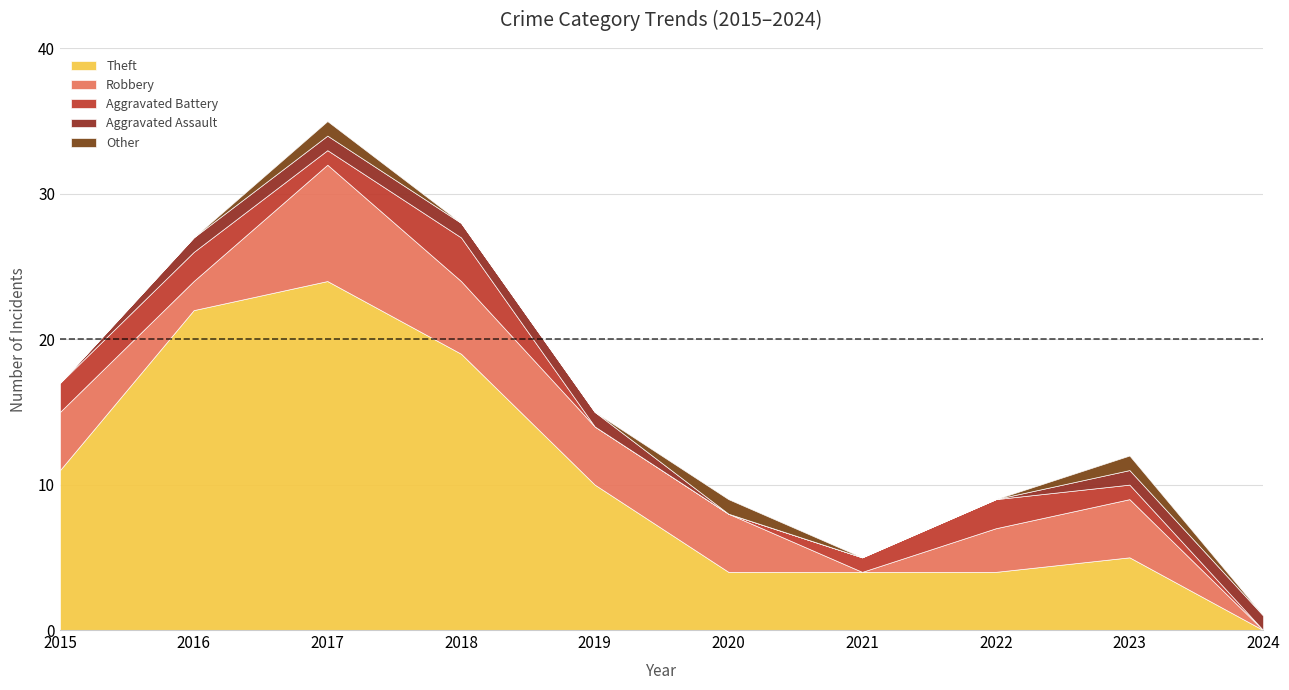

What is the difference between the maximum and second lowest values in the Aggravated Assault series?

1